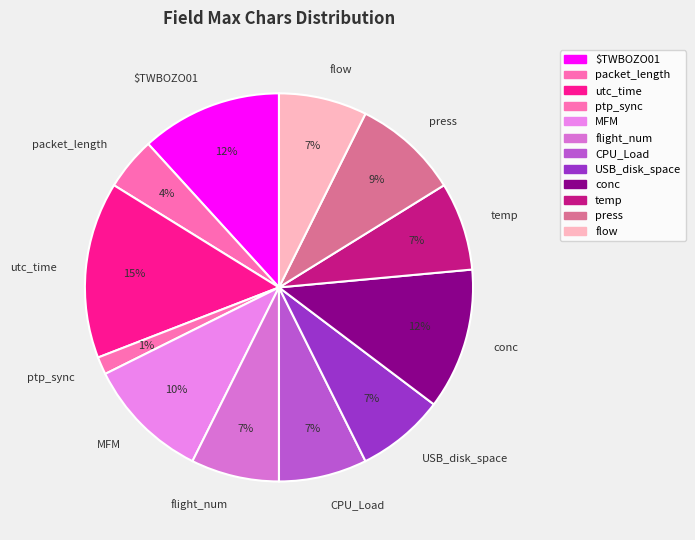

Combined, do ptp_sync and press account for over 50%?

No